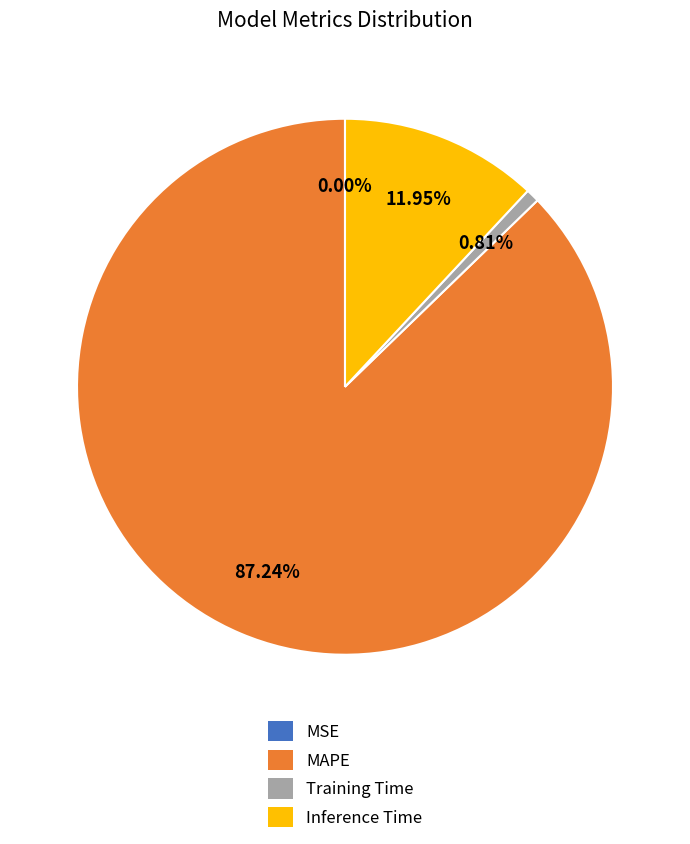

Is there a majority slice in this chart?

Yes